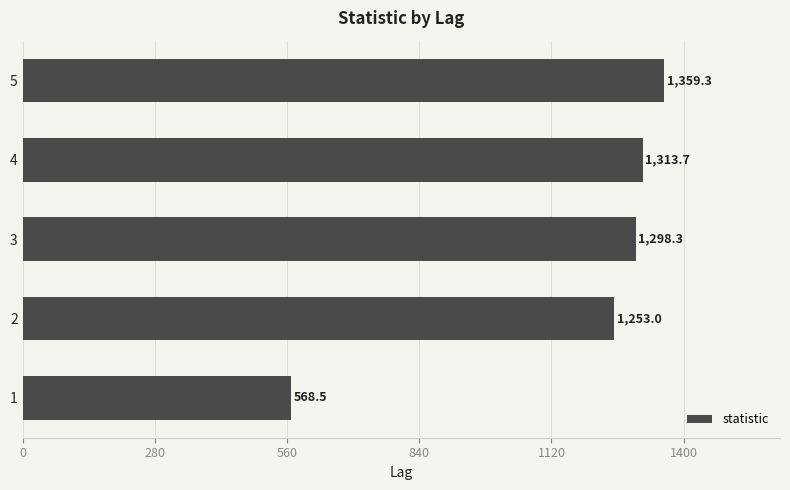

Rank the categories by value from lowest to highest.

1, 2, 3, 4, 5